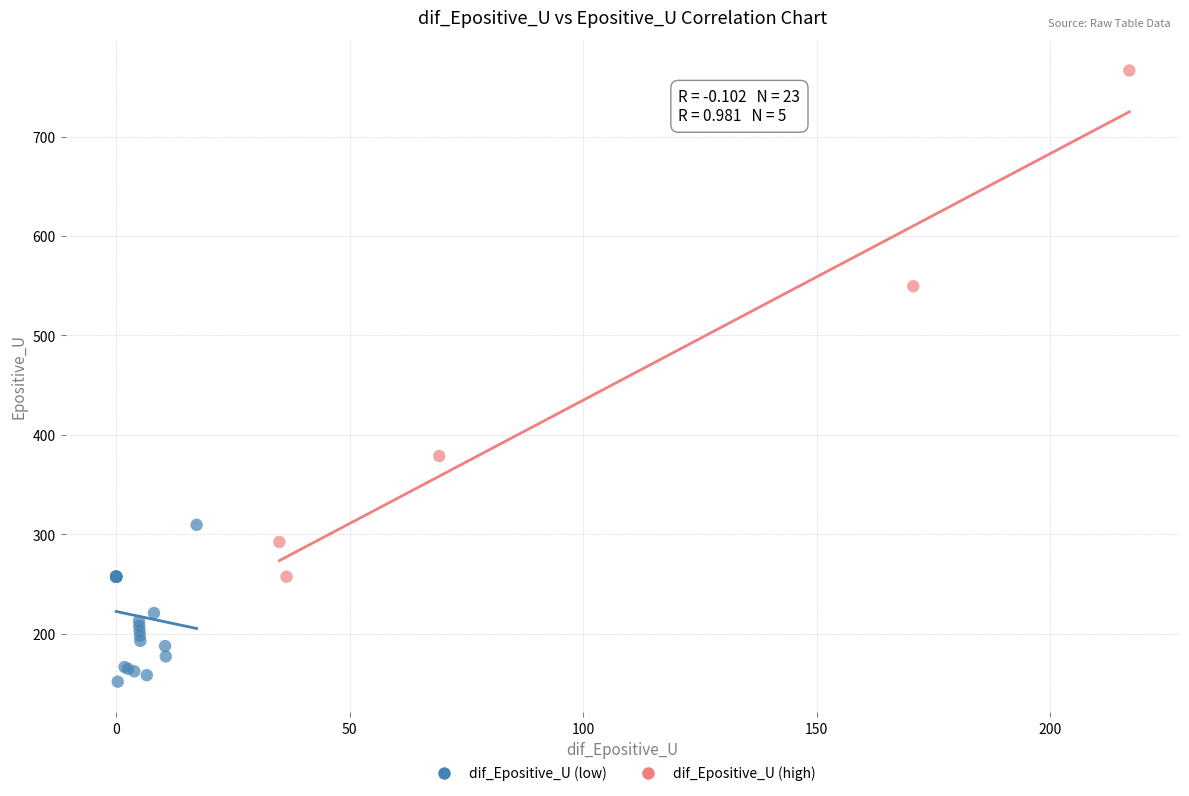

Which series contains the lowest Y value?

dif_Epositive_U (low)